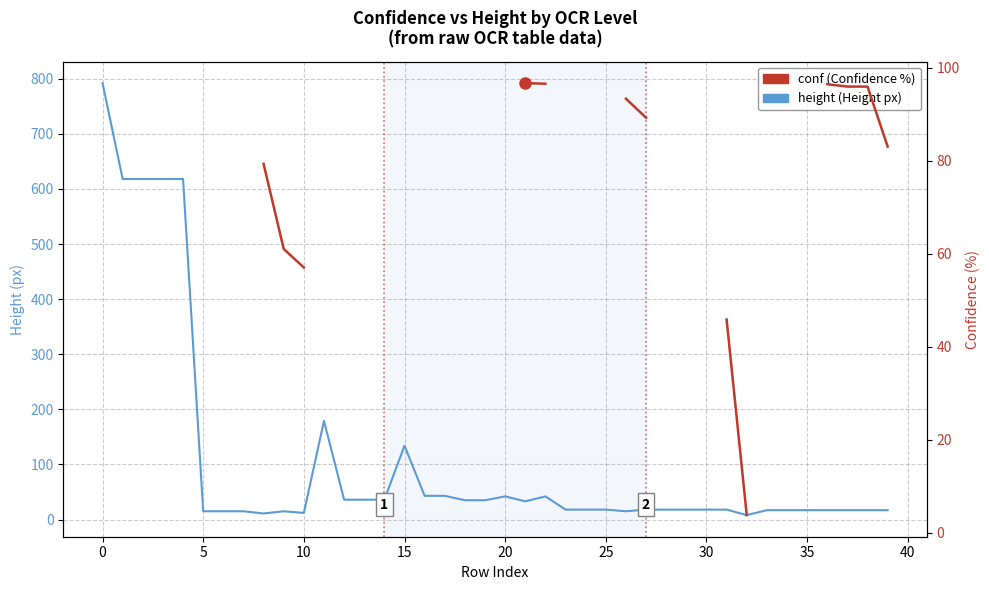

Which series changed the most between 18 and 25?

height